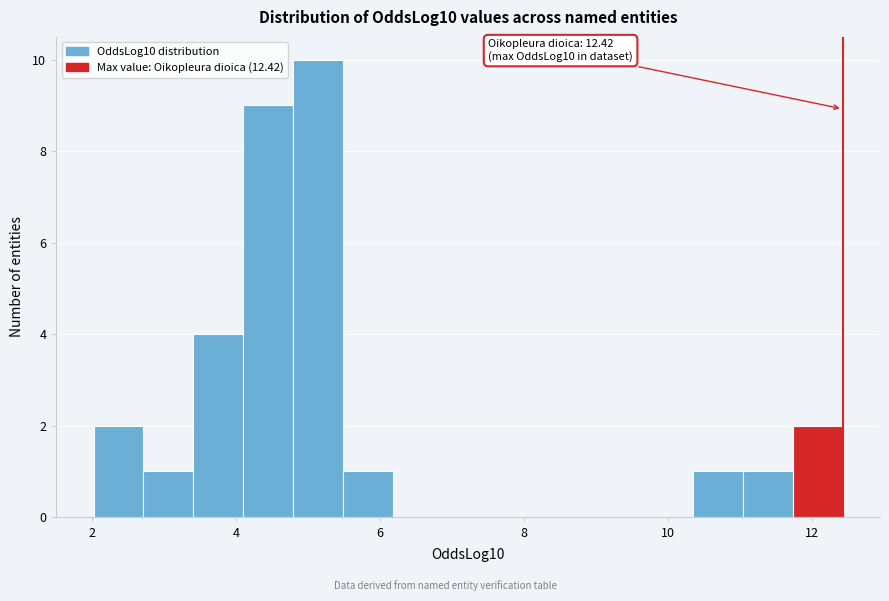

Read against the x-axis, roughly where is the centre of the tallest bar?

5.2